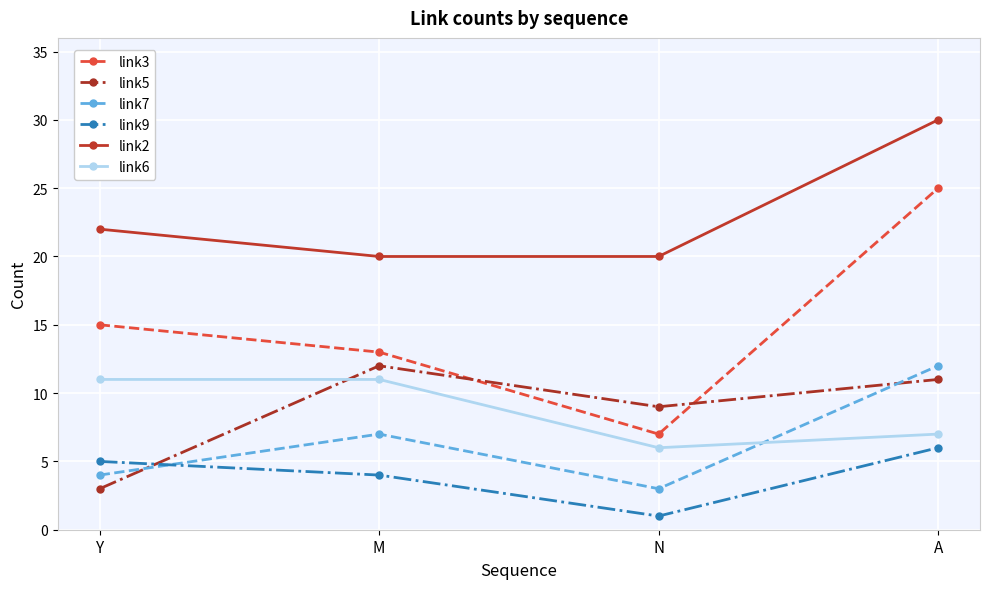

How many values in the link7 series are below 7?

2